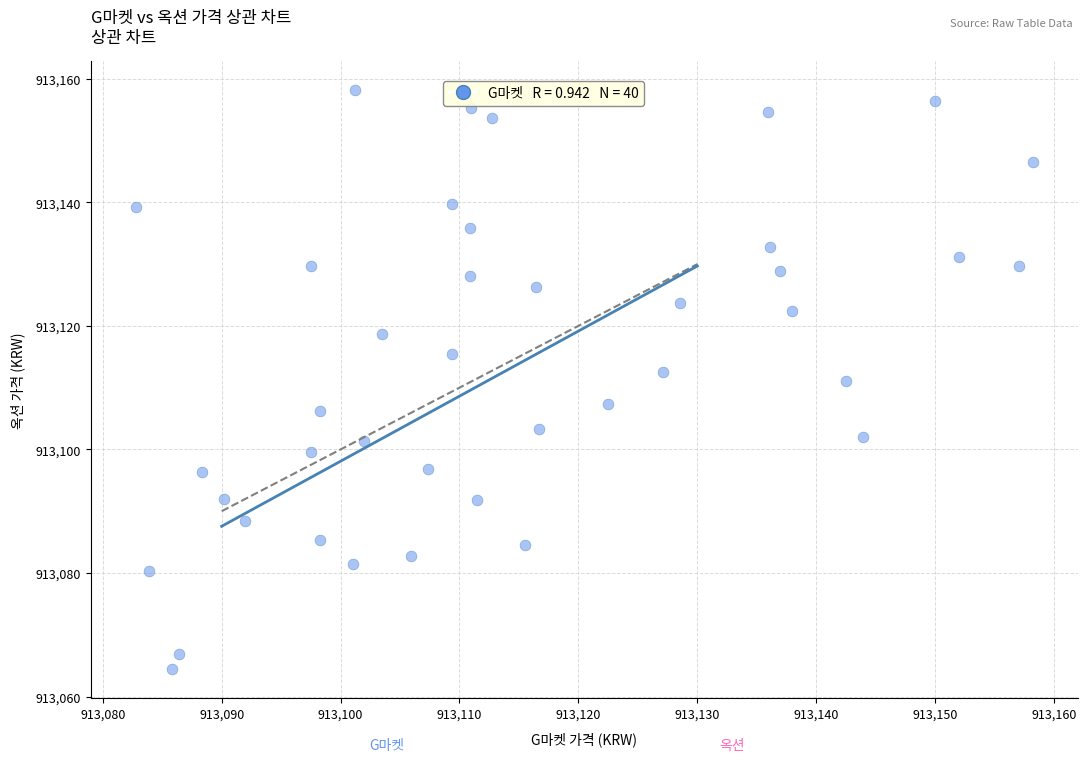

What is the range of X values (max minus min)?

75.4